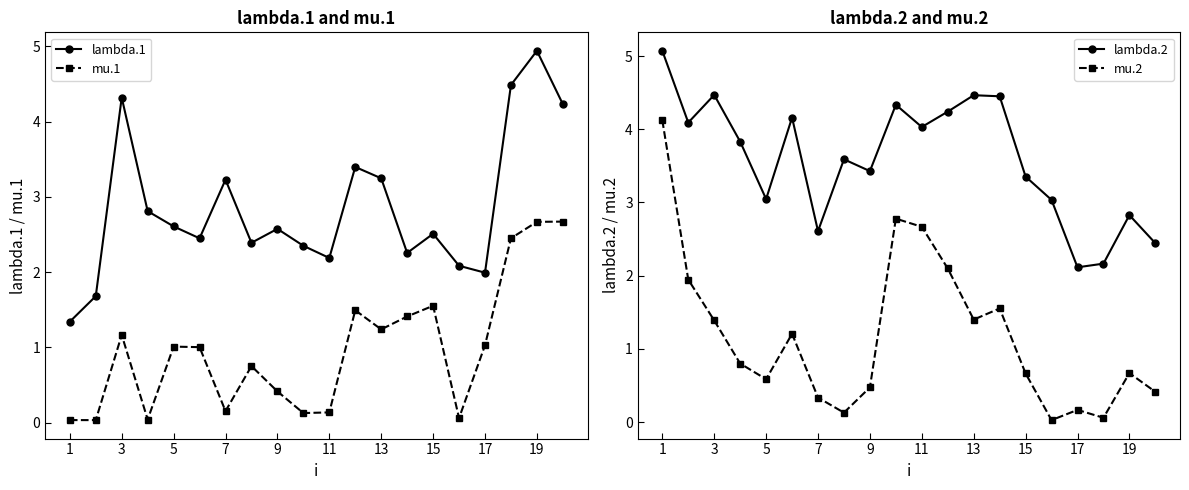

True or false: lambda.1 has more than 0 interior local peaks.

True